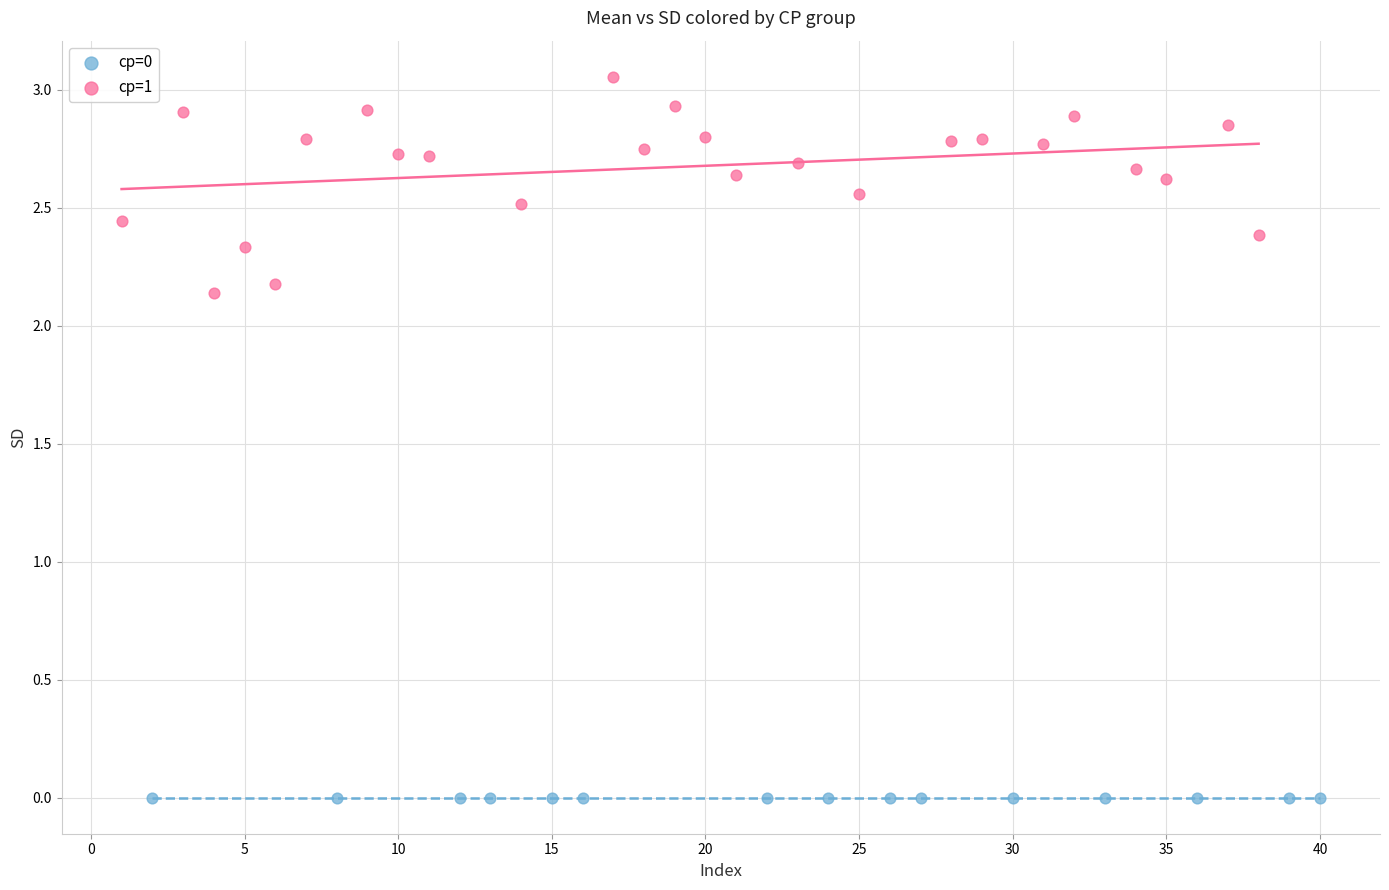

Which series has the largest Y range (max minus min)?

cp=1